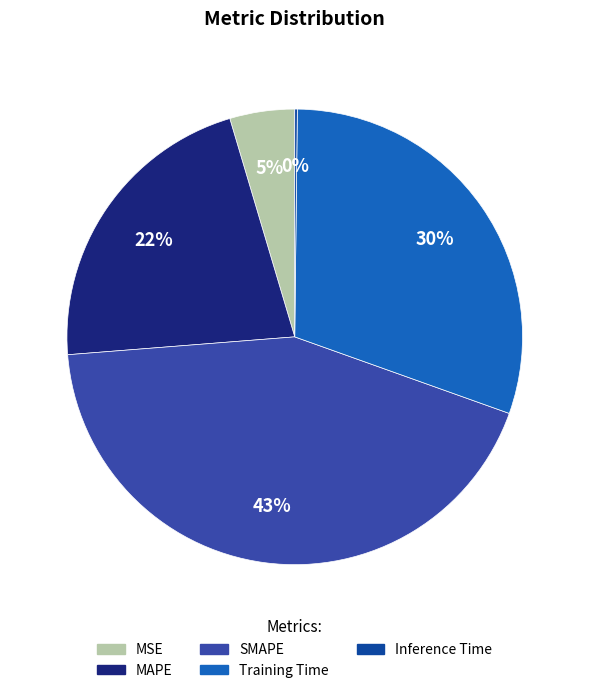

The SMAPE slice represents 43% of the pie. True or false?

True